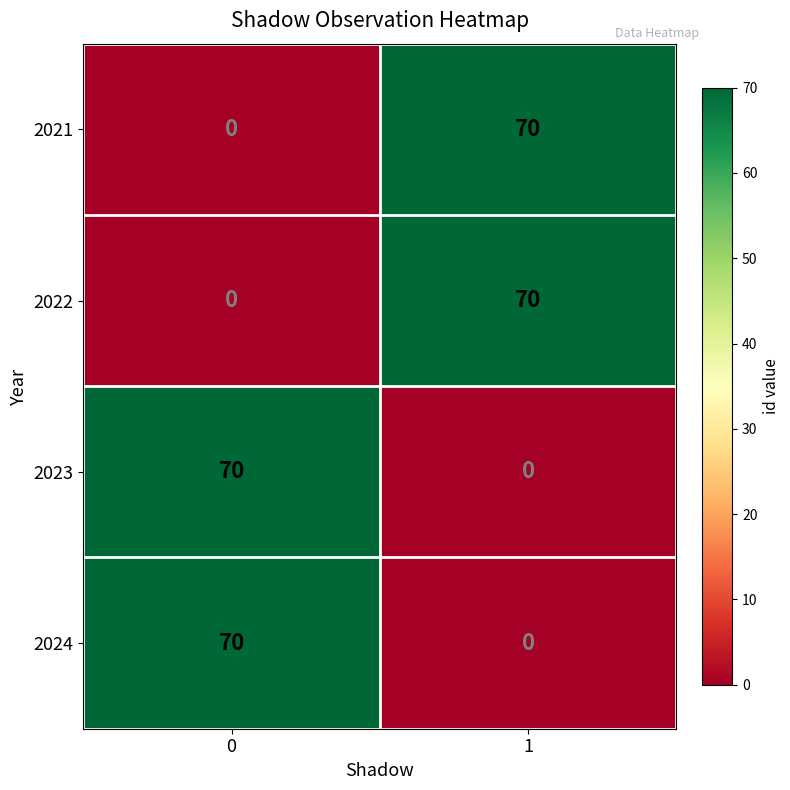

Reading left to right, what are all the values shown in this chart?

2021: 0	70
2022: 0	70
2023: 70	0
2024: 70	0